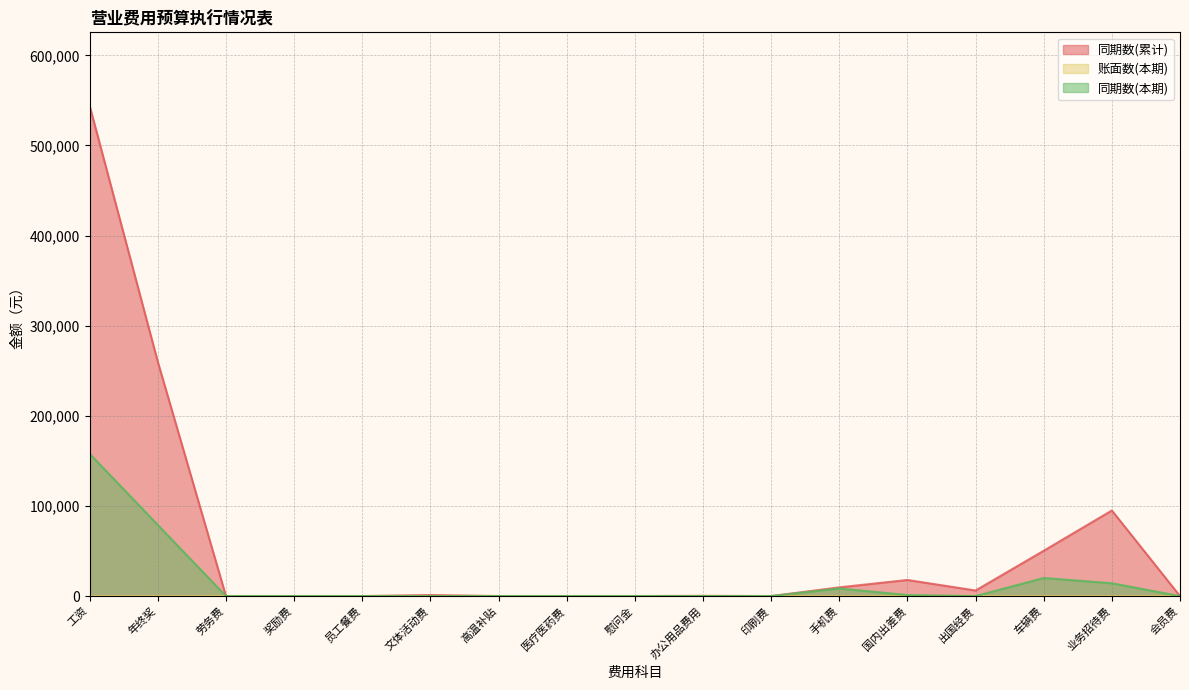

Which series has the widest spread of values?

同期数(累计)